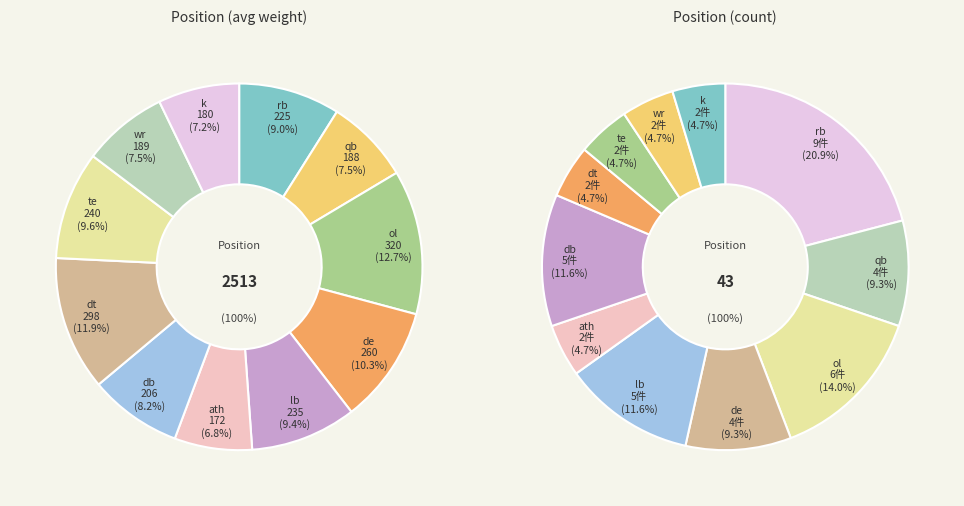

Is the sum of db and k greater than half?

No